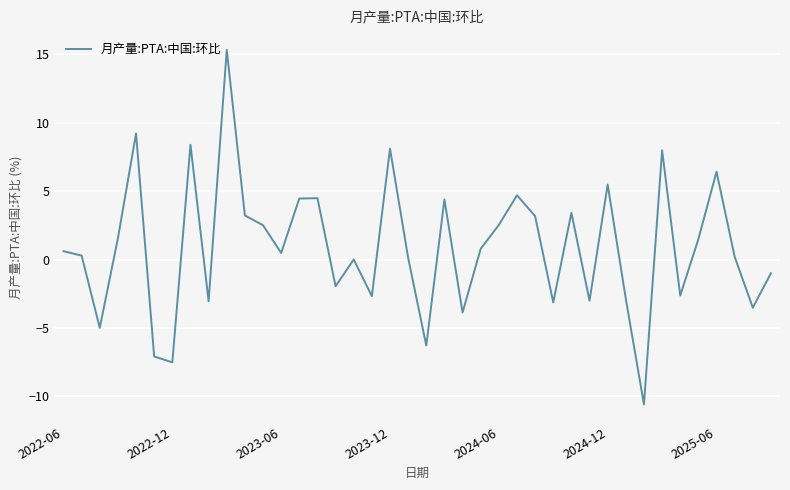

What is the maximum value shown in the chart?

15.3